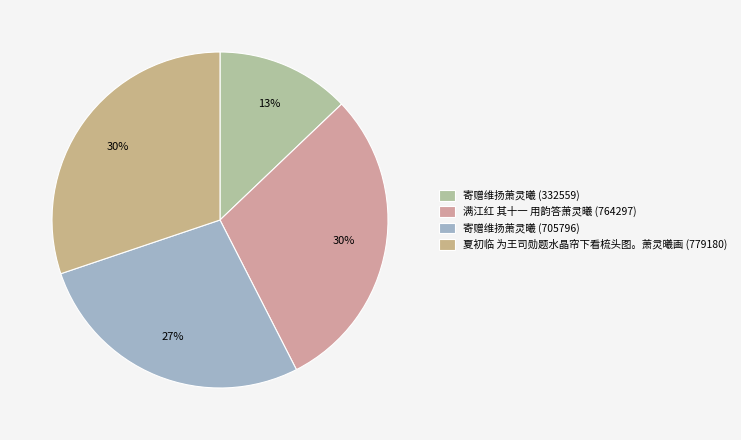

The 寄赠维扬萧灵曦 (705796) slice represents 27% of the pie. True or false?

True